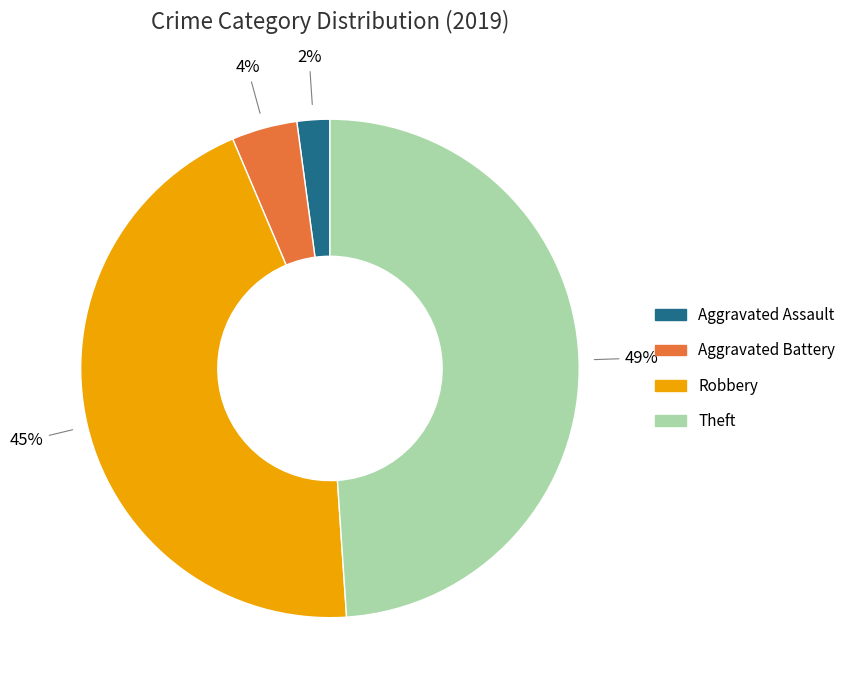

Approximately how many times larger is the value at Aggravated Battery compared to Aggravated Assault?

2.0